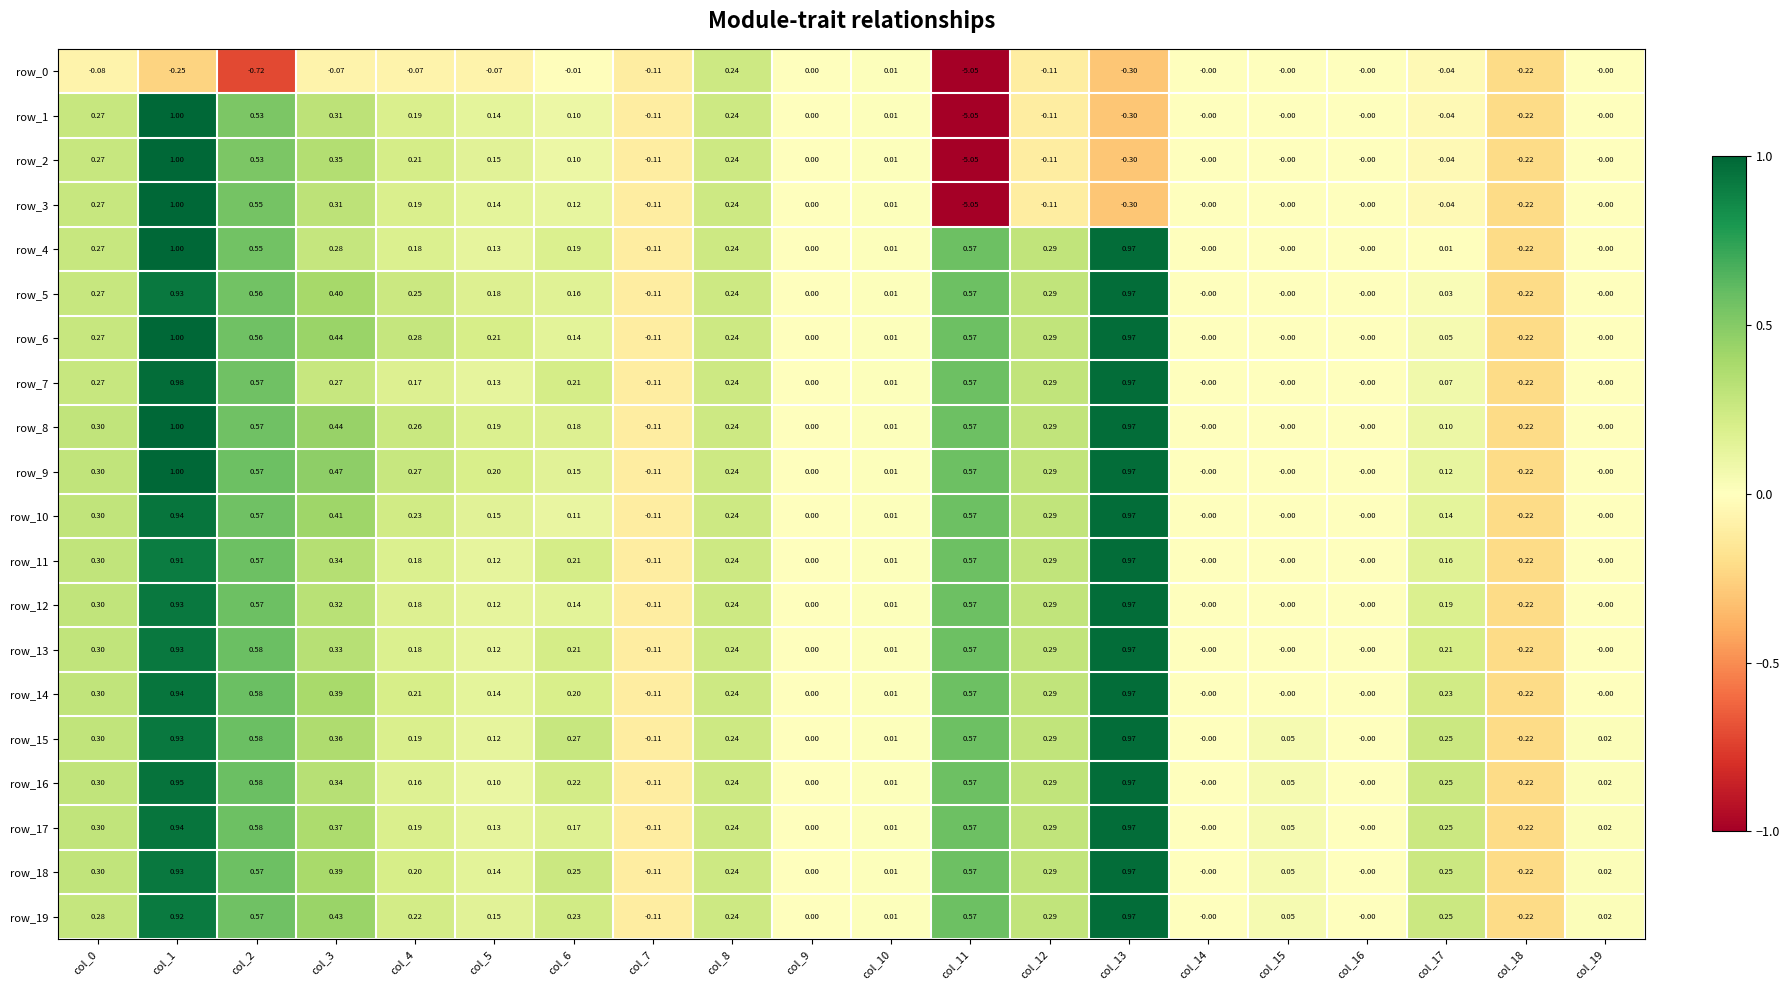

At which category is the sum across all series the highest?

col_1